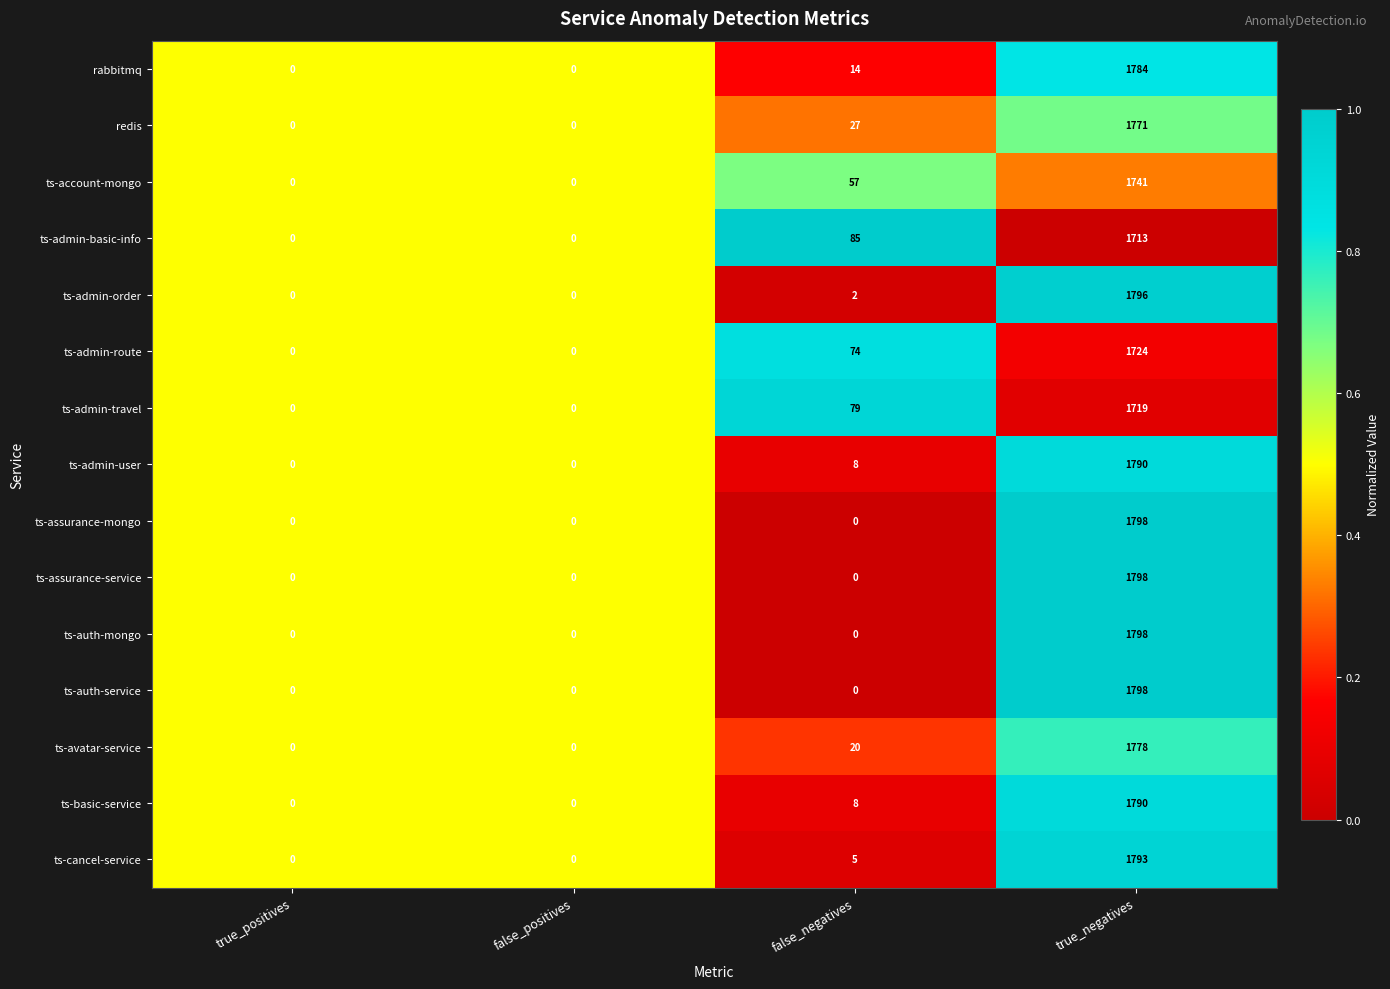

What is the difference between the highest and lowest values at true_negatives?

85